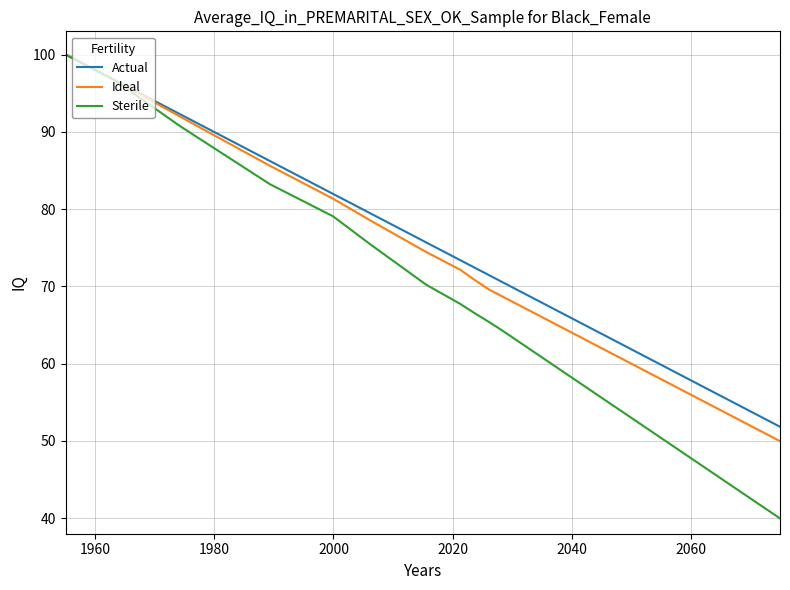

What is the average value of the Sterile series?

60.2